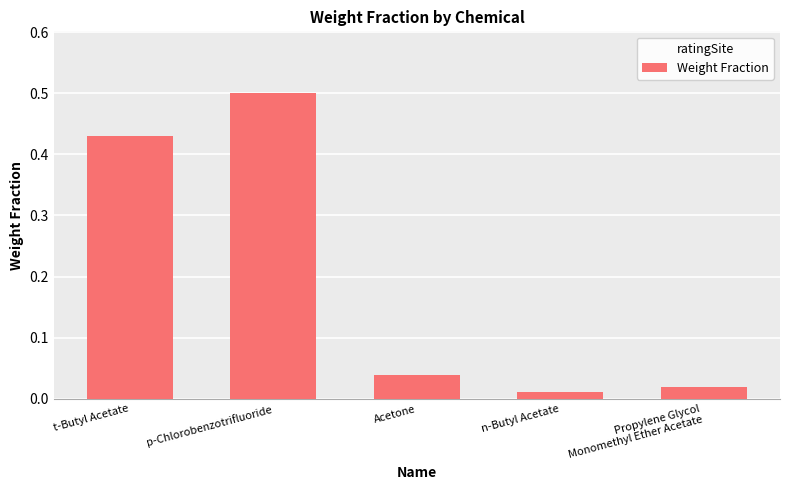

Rank the categories by value from highest to lowest.

p-Chlorobenzotrifluoride, t-Butyl Acetate, Acetone, Propylene Glycol
Monomethyl Ether Acetate, n-Butyl Acetate